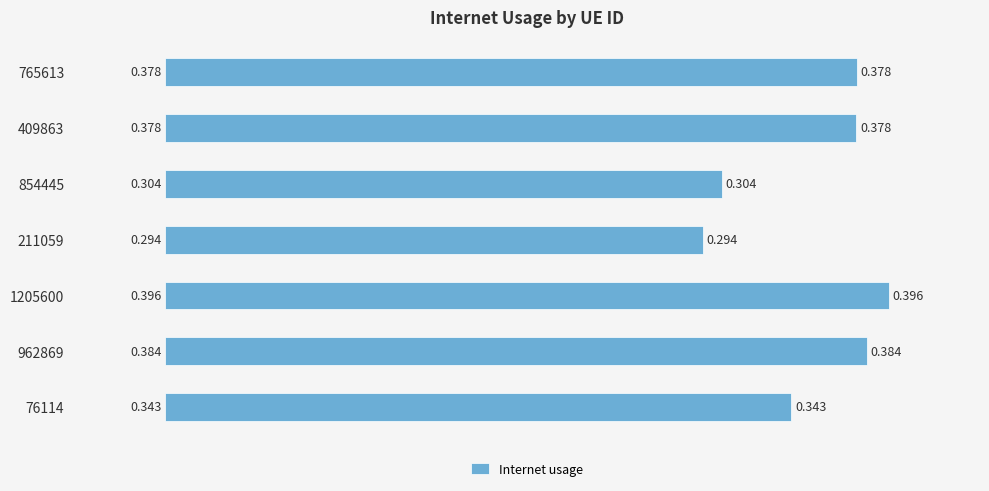

What is the maximum value shown in the chart?

0.4